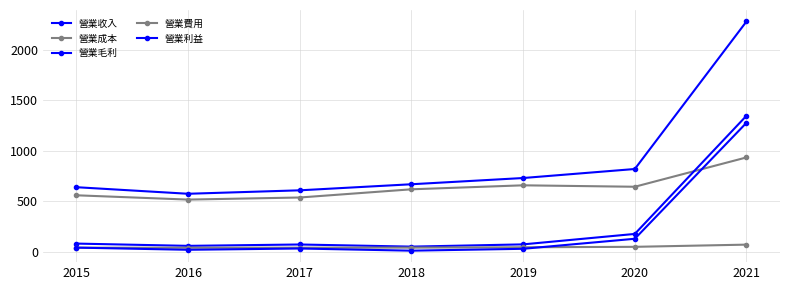

What is the difference between the maximum and second lowest values in the 營業利益 series?

1258.0